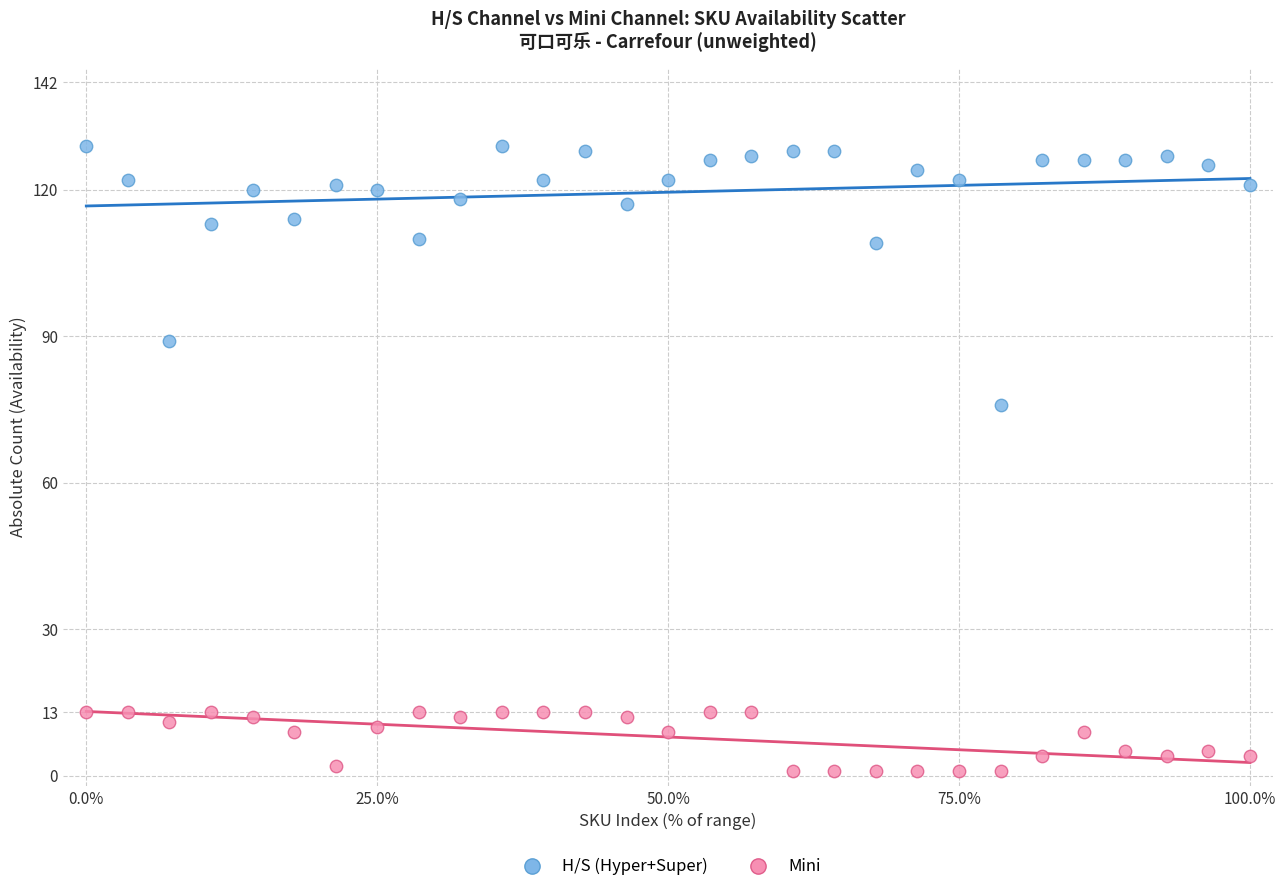

What are all the series names shown in the legend?

H/S (Hyper+Super), Mini